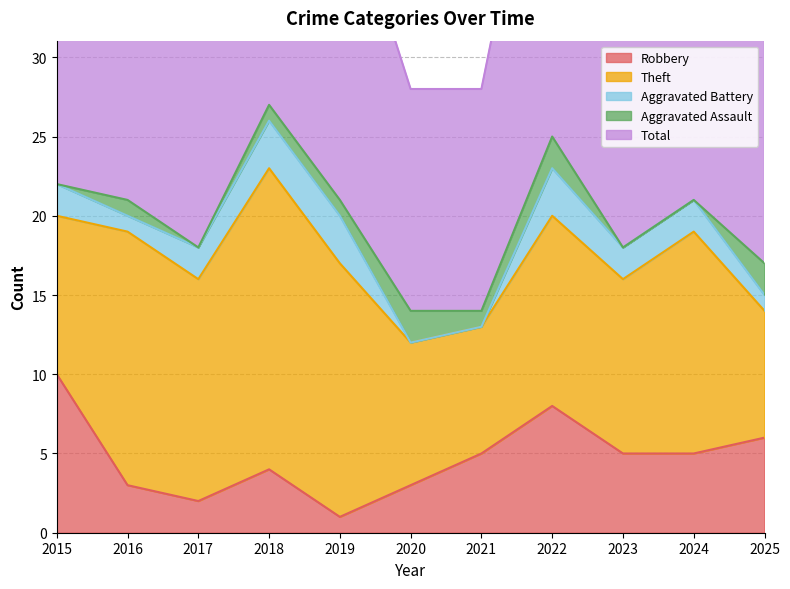

Where does the Aggravated Battery series first go above 2?

2018